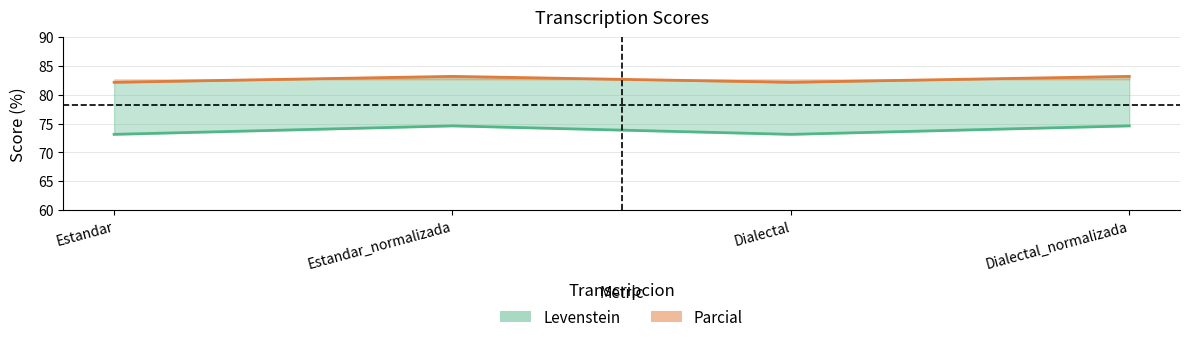

At which label does Levenstein reach its peak?

Estandar_normalizada